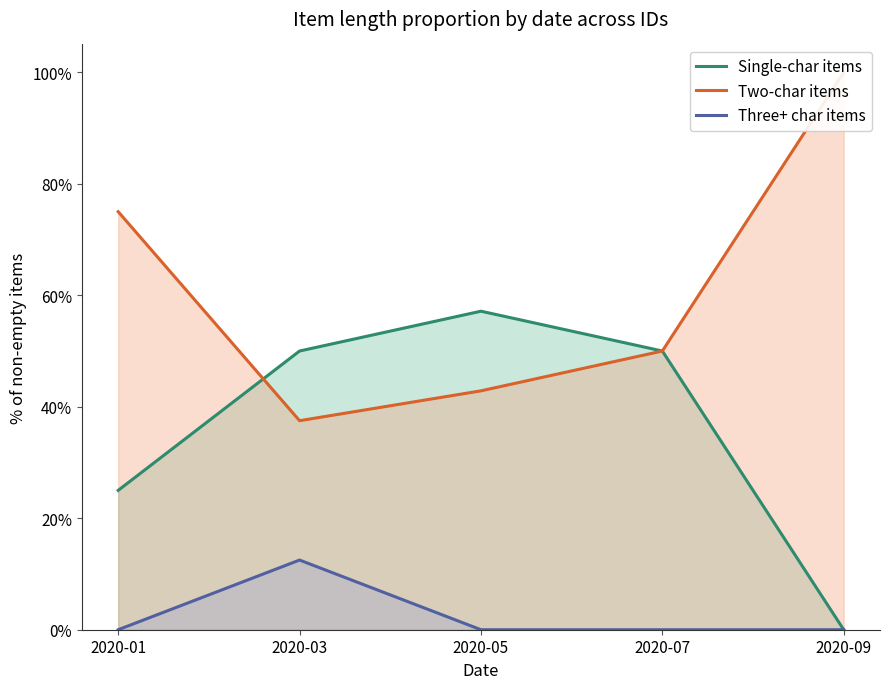

What is the difference between the highest and lowest values at 2020-03?

0.4